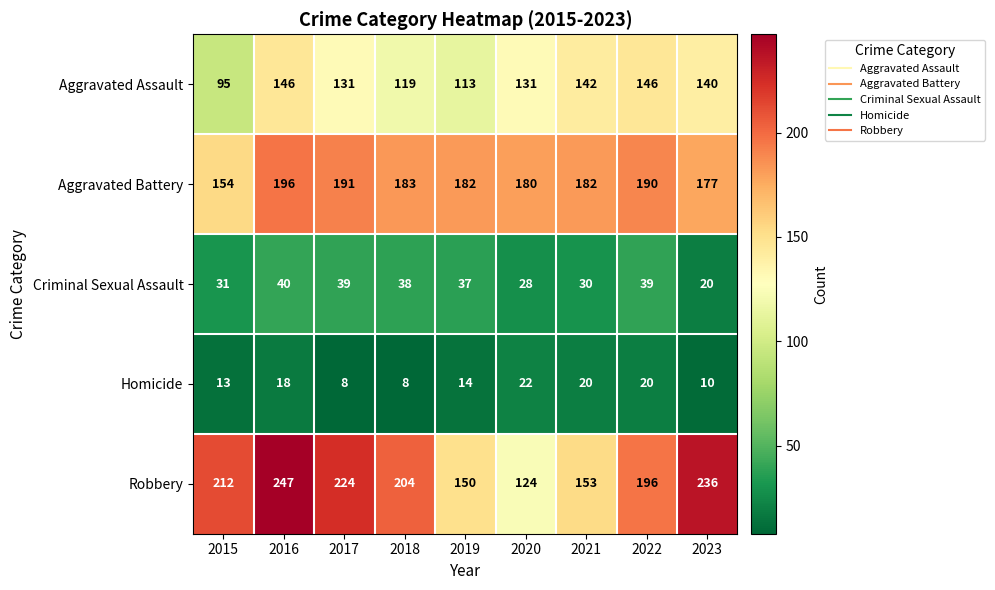

At which label does Aggravated Assault first exceed 131?

2016